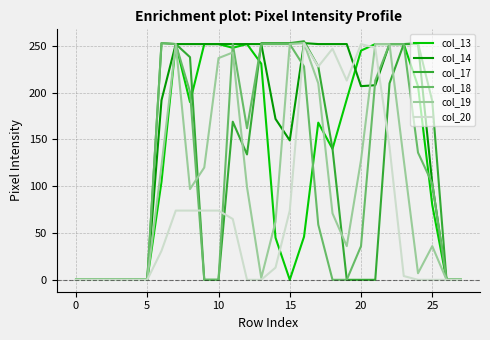

What is the maximum value shown in the chart?

255